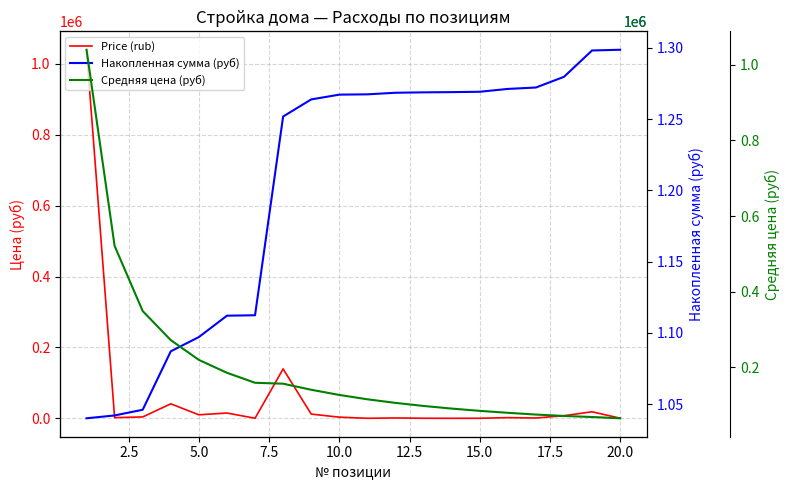

List the series in order of their peak value, highest first.

Накопленная сумма (руб), Price (rub), Средняя цена (руб)